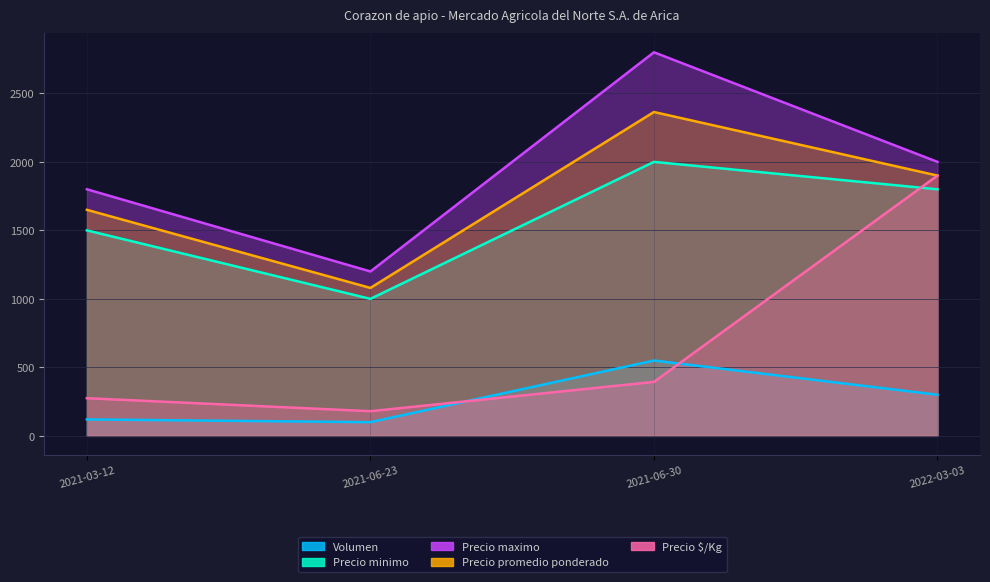

What value does the Precio maximo series have at 2022-03-03?

2000